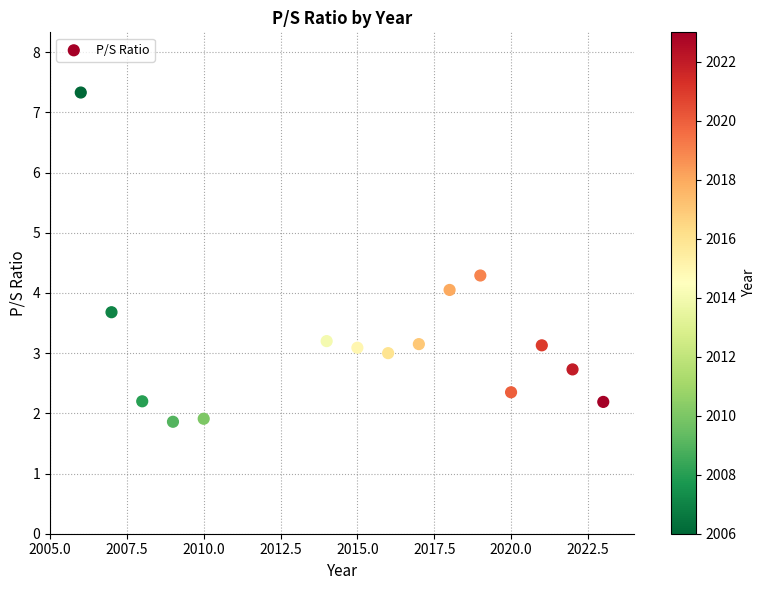

What is the range of Y values (max minus min)?

5.5